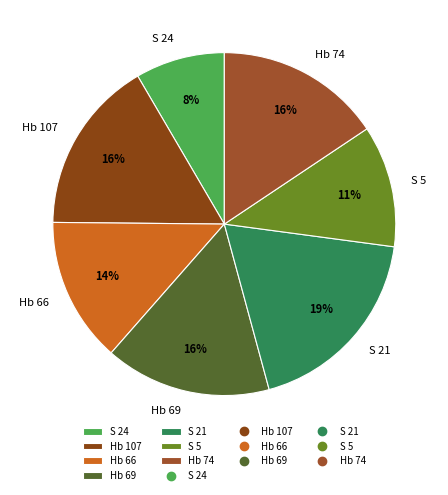

To the nearest percent, what percentage of the pie is S 21?

19%